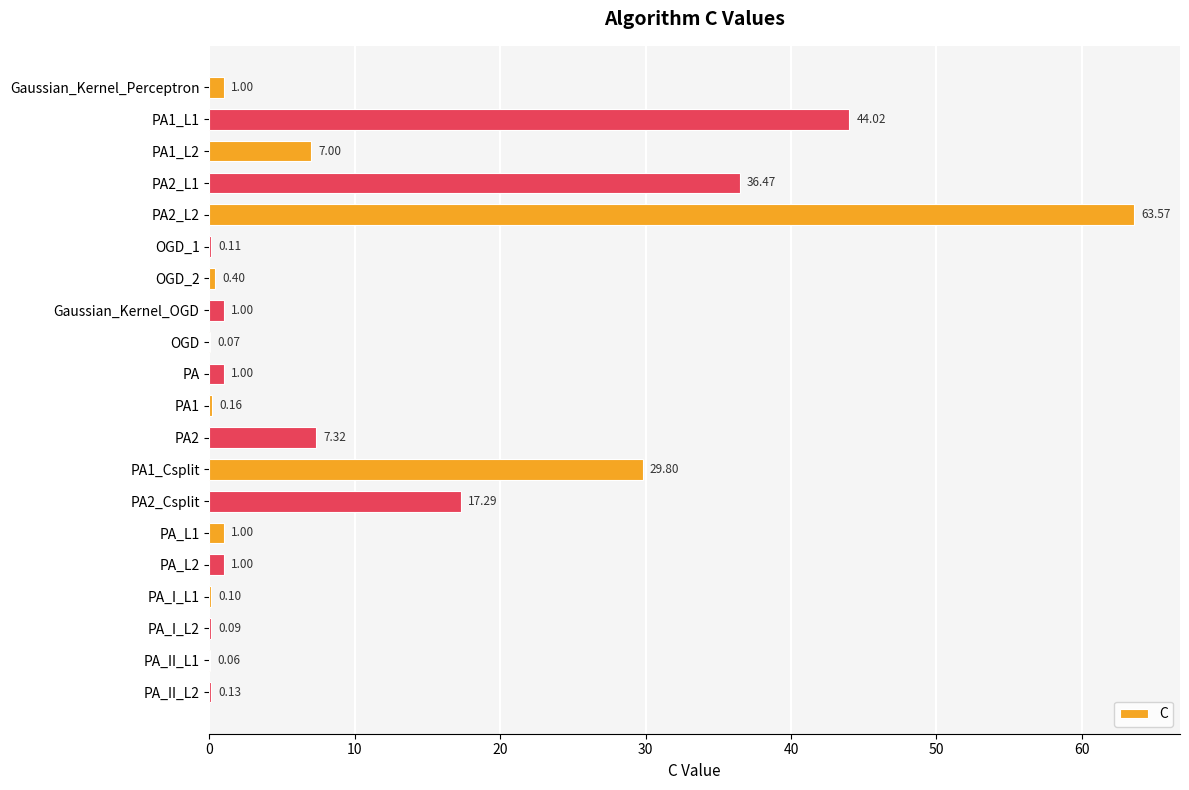

Are the bars grouped side by side (vs. stacked)?

No